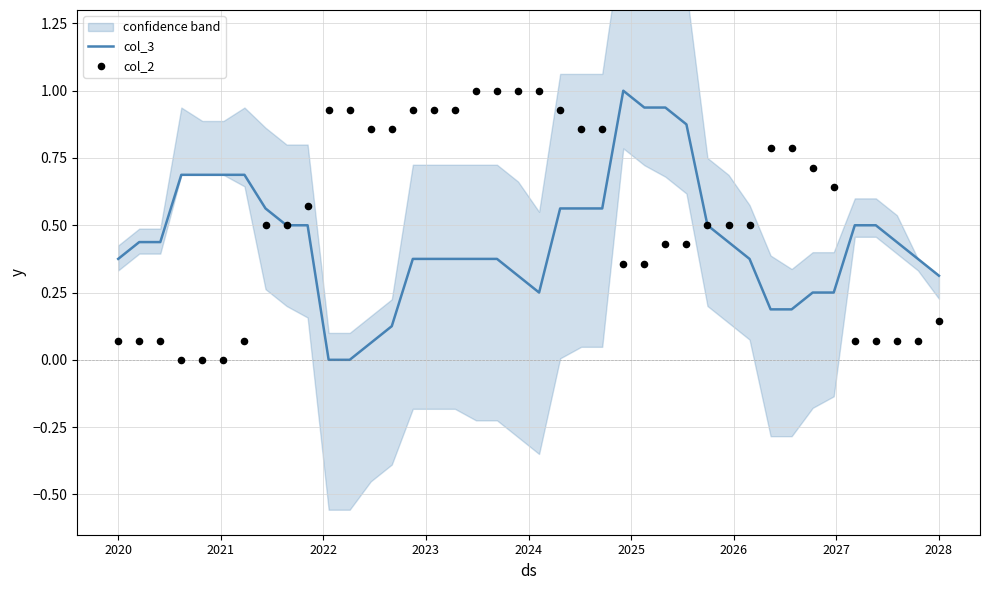

At how many categories does at least one series exceed 0?

40